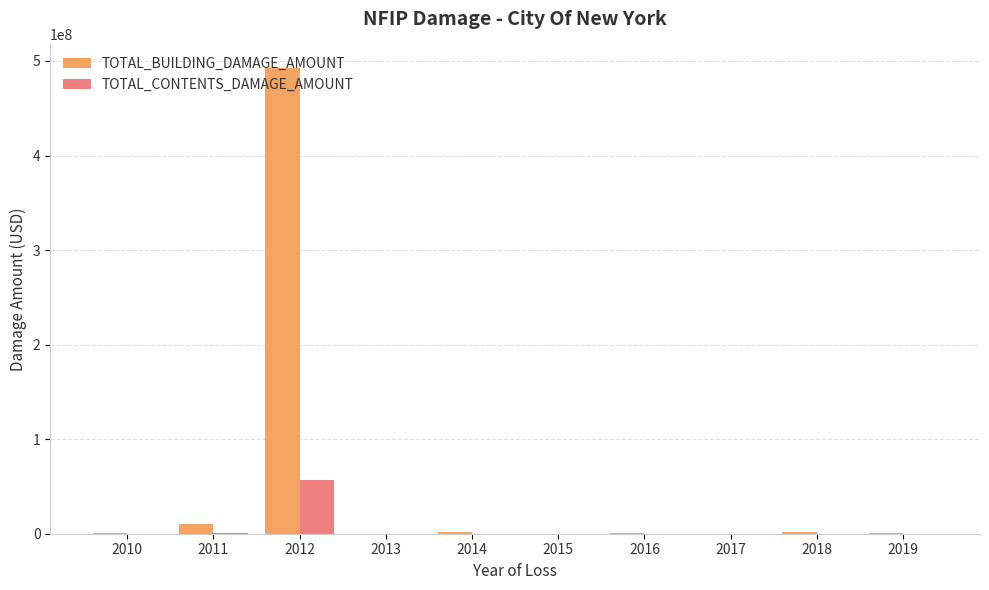

What is the approximate value of TOTAL_BUILDING_DAMAGE_AMOUNT at 2018, to the nearest 10?

1593270